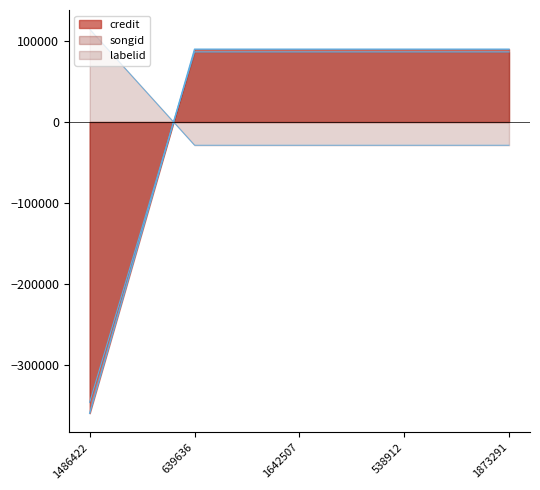

What position from the left is 639636?

2